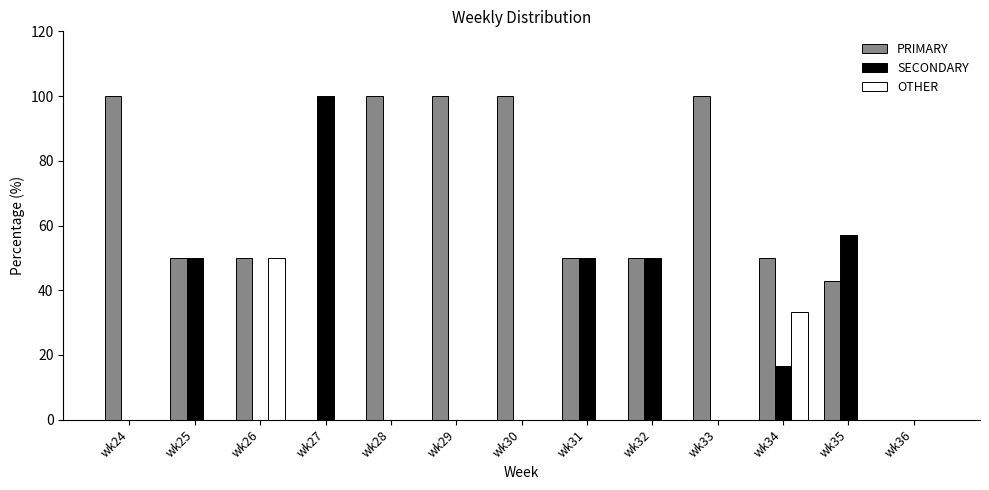

How many groups of bars are there?

13